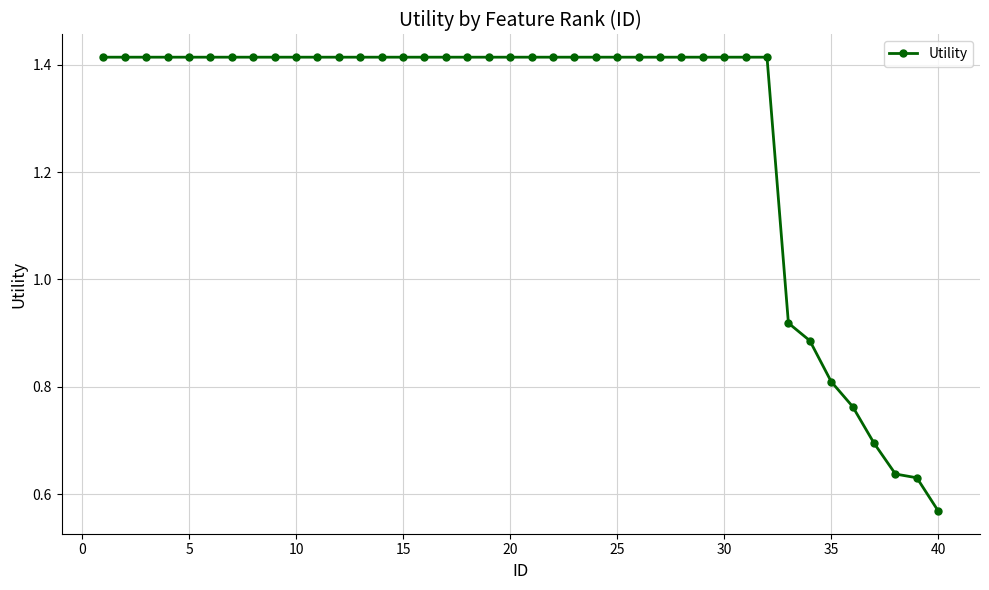

What is the average value?

1.3